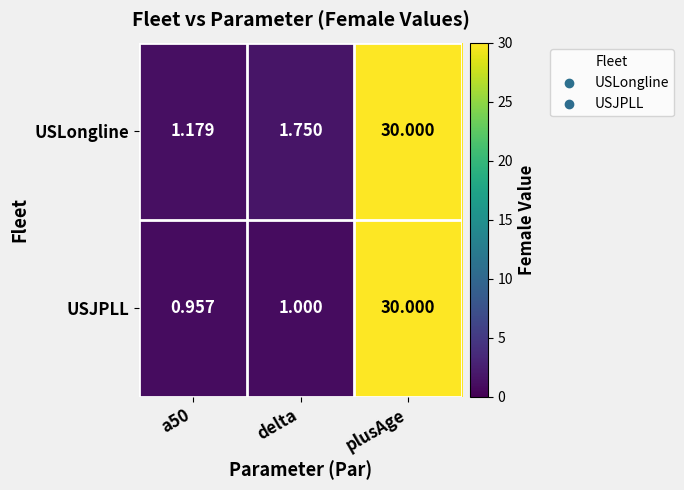

Is the value of USLongline at a50 greater than the value of USJPLL at plusAge?

No